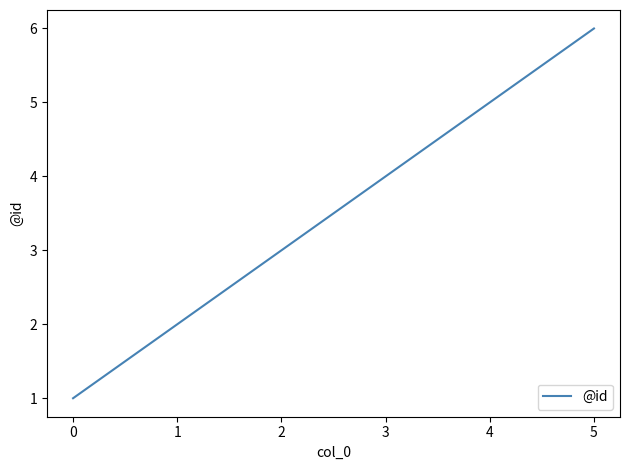

List the labels in order of value, largest first.

5, 4, 2, 1, 0